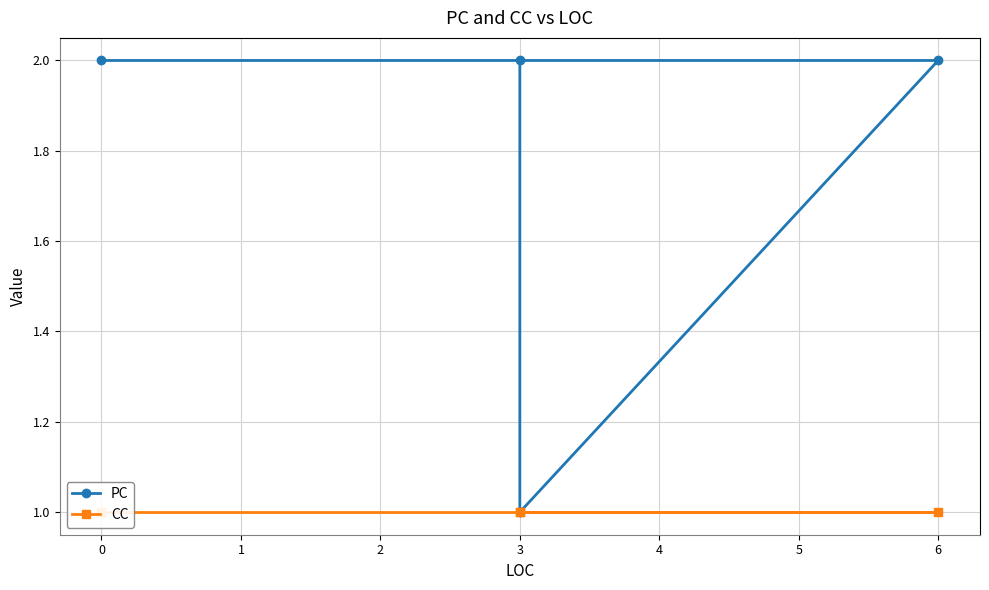

Which series changed the most between 3 and 0?

PC